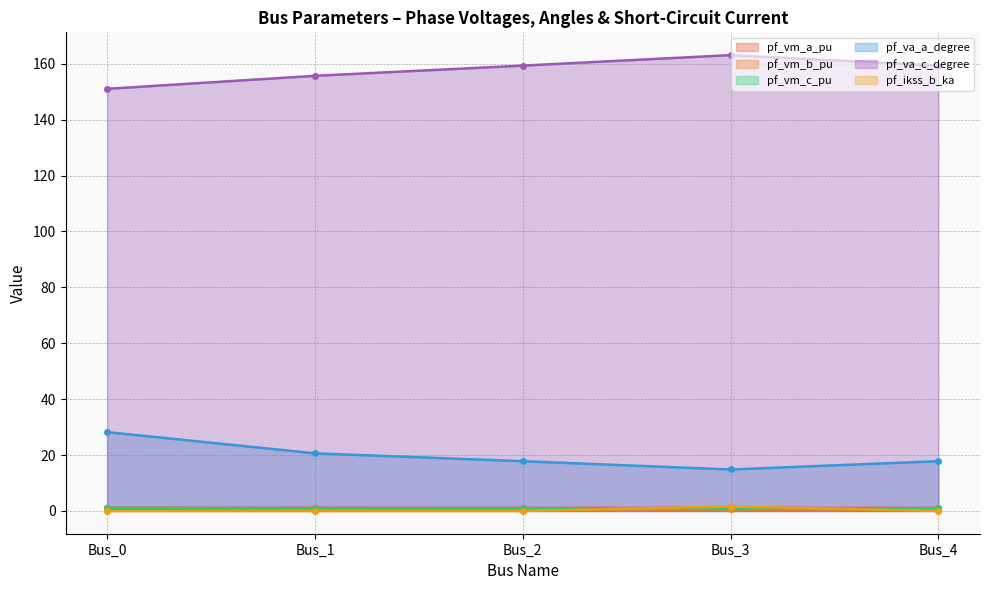

Which has a higher value, Bus_2 or Bus_3?

Bus_2